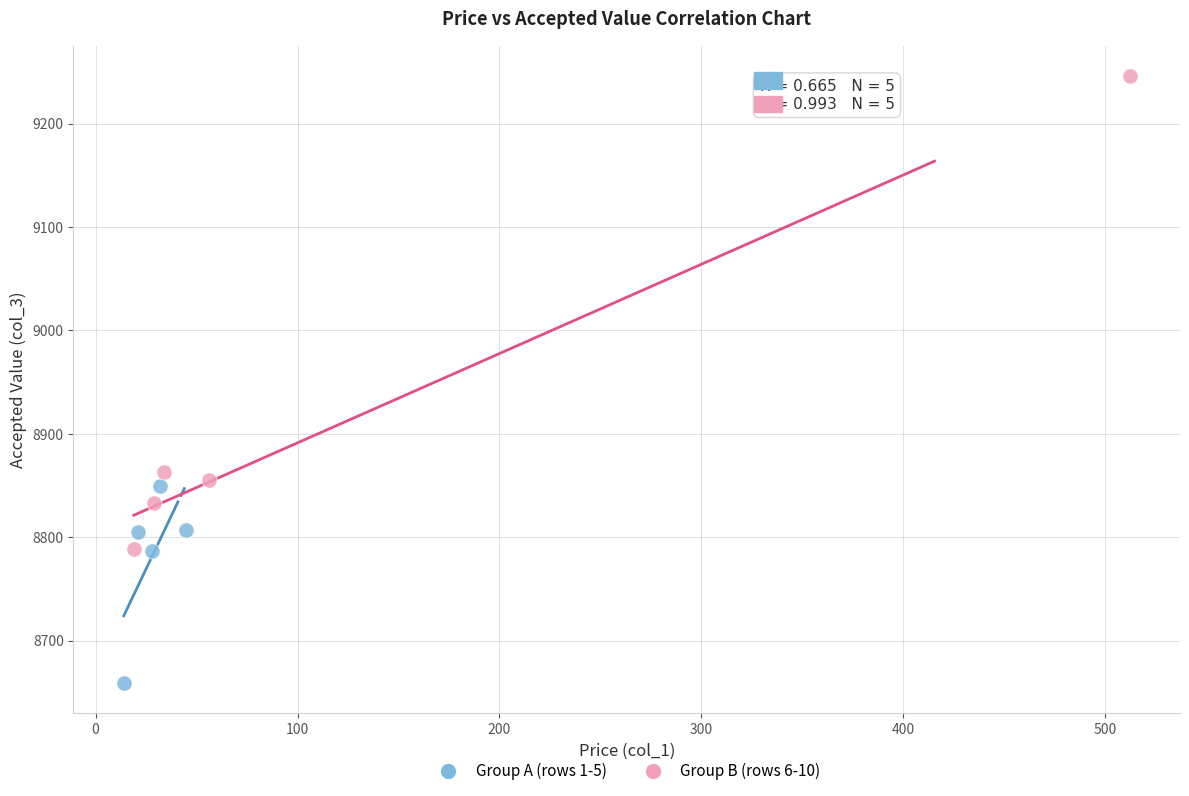

Which series has the largest Y range (max minus min)?

Group B (rows 6-10)